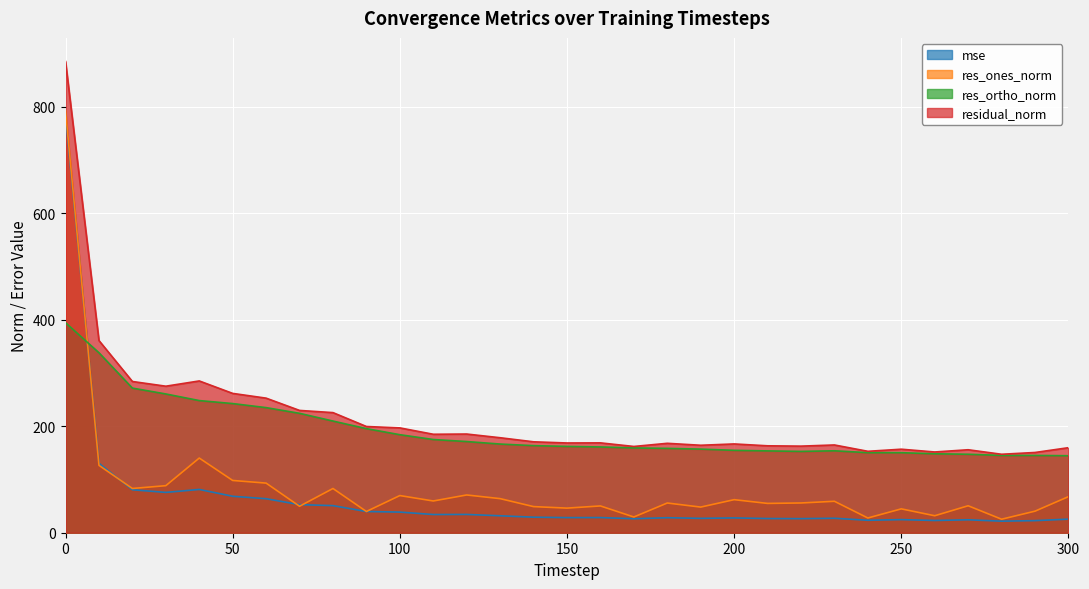

What are all the series names shown in the legend?

mse, res_ones_norm, res_ortho_norm, residual_norm